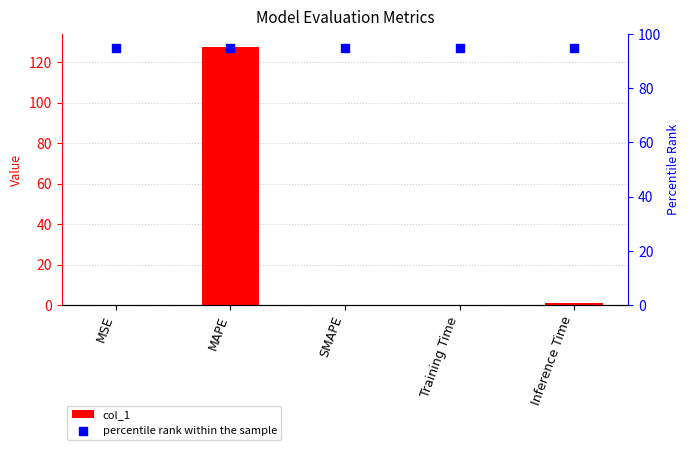

At which category is the sum across all series the highest?

MAPE